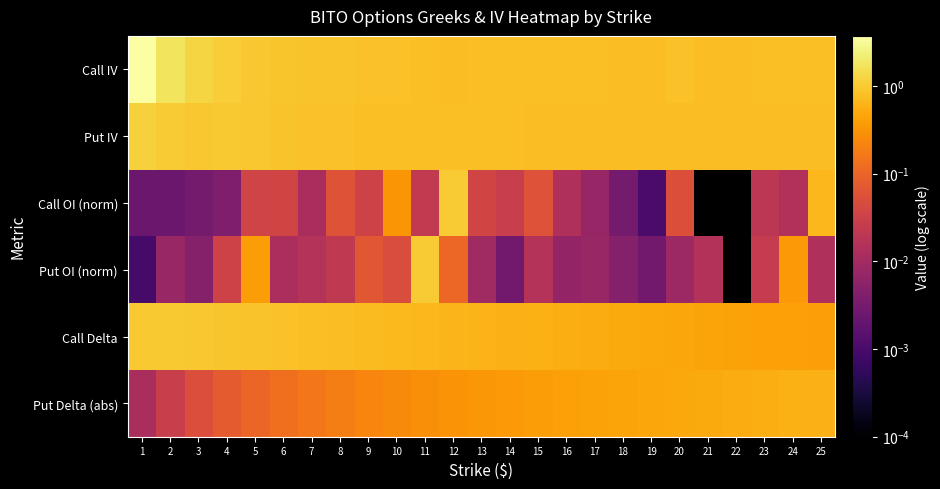

Rank the series at 6 from highest to lowest value.

Call IV, Put IV, Call Delta, Put Delta (abs), Call OI (norm), Put OI (norm)